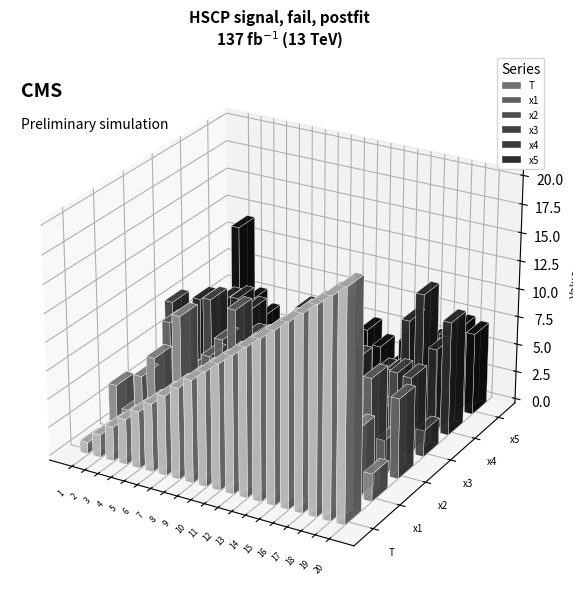

How many bars are there in each group?

6